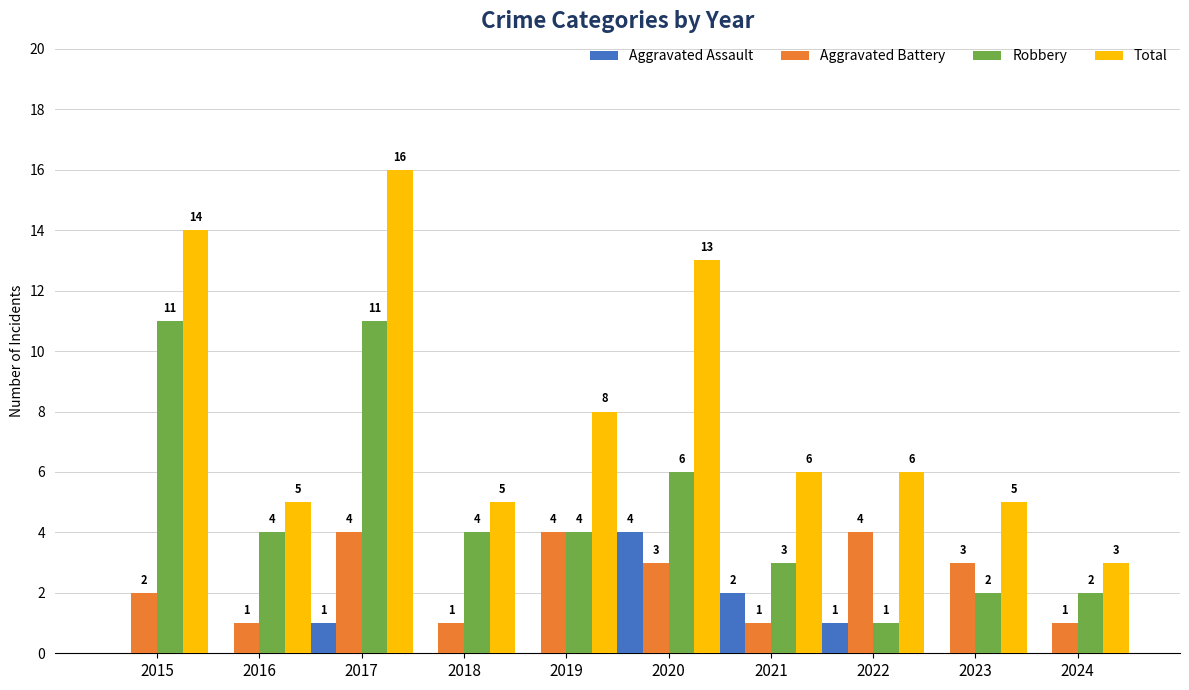

Which category has the highest value across all series?

2017